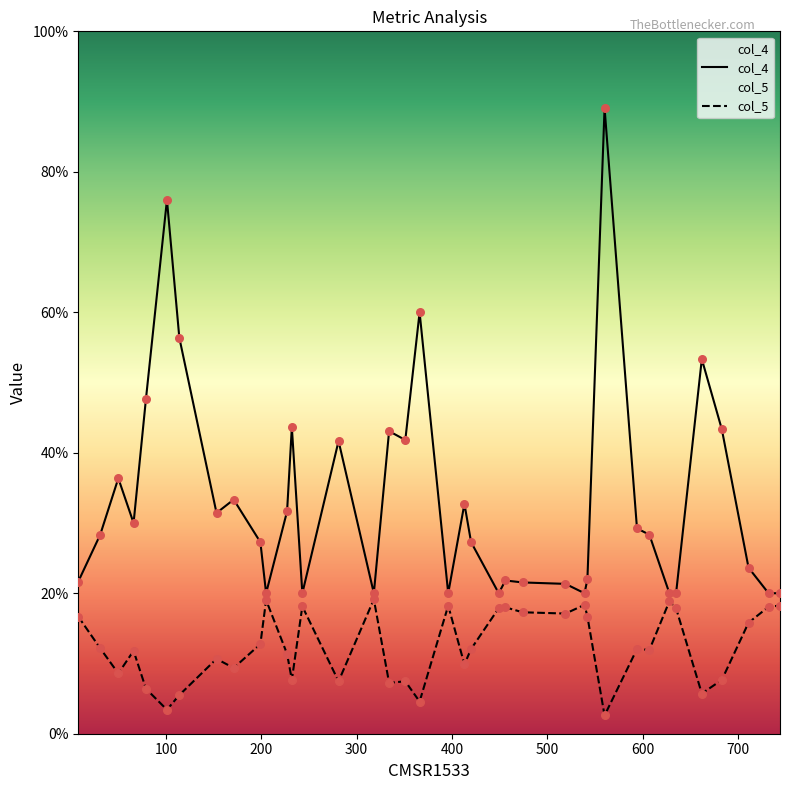

Which series has the largest total across all categories?

col_4